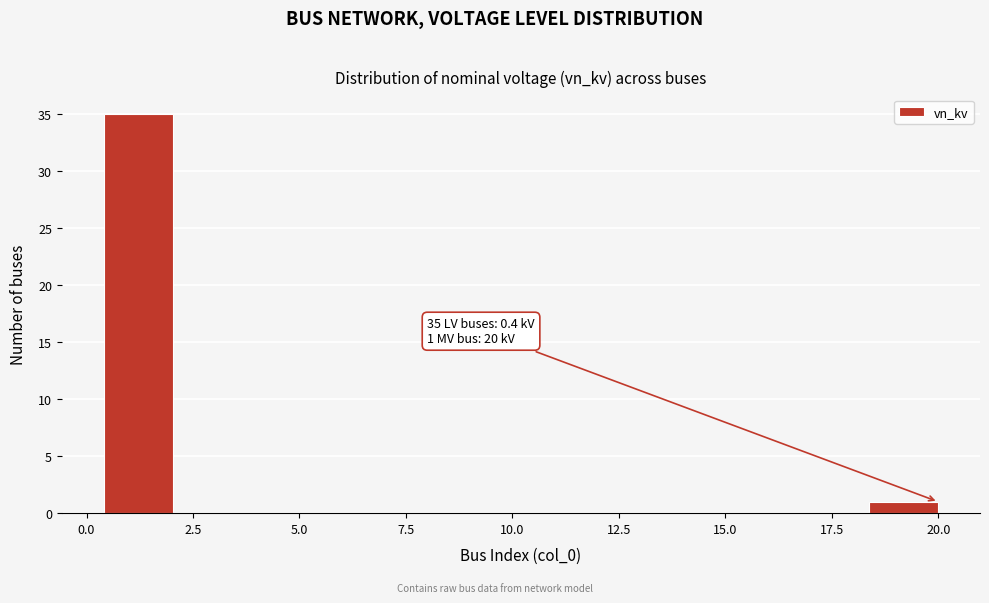

Around what value on the x-axis is the tallest bar? Give the approximate position of its centre, as read against the axis.

1.0